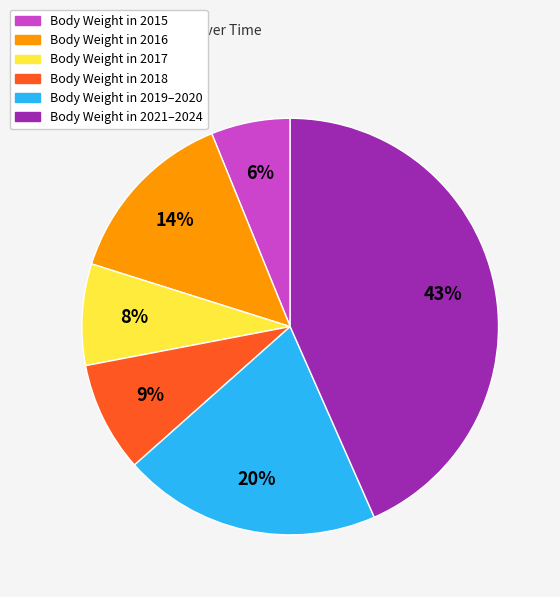

Is there any slice that represents more than half of the pie?

No